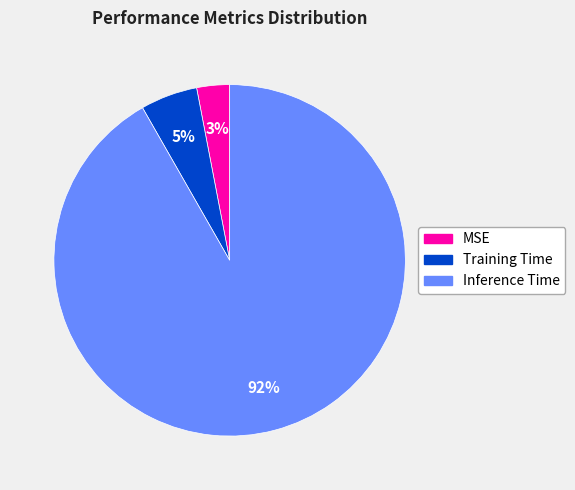

What percentage is the Inference Time slice, to the nearest percent?

92%